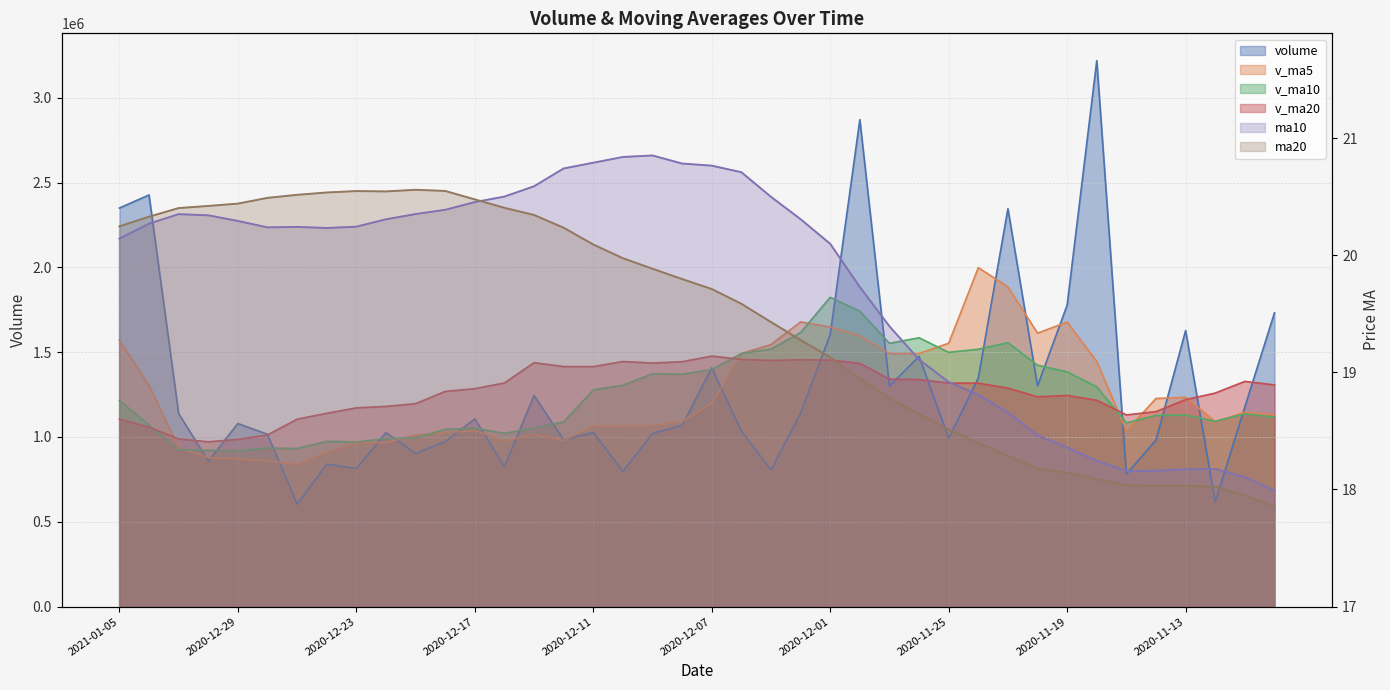

What is the label of the 27th point from the right?

2020-12-16